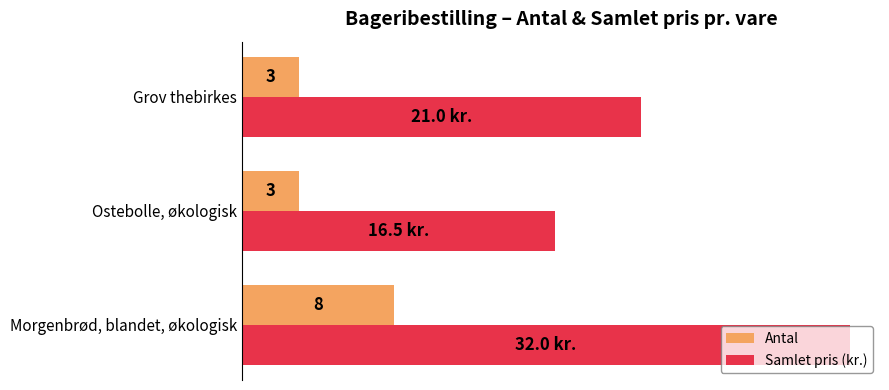

Which category has the lowest value in the Samlet pris (kr.) series?

Ostebolle, økologisk